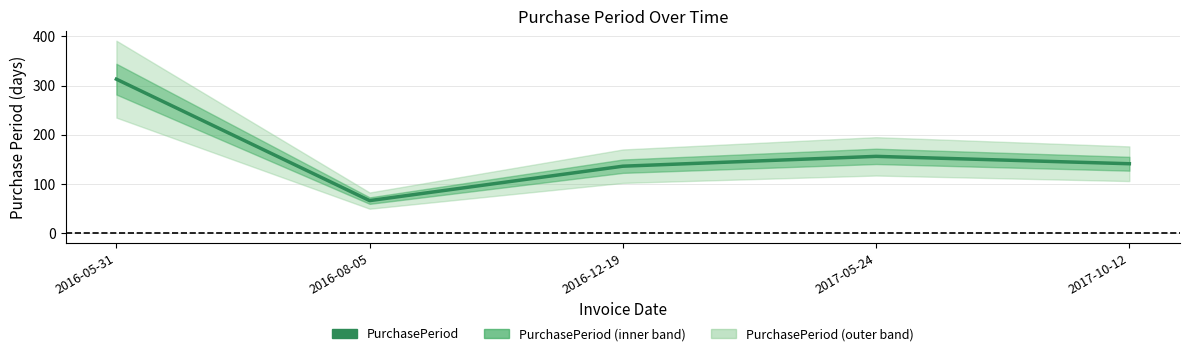

Which label corresponds to the largest value in the chart?

2016-05-31